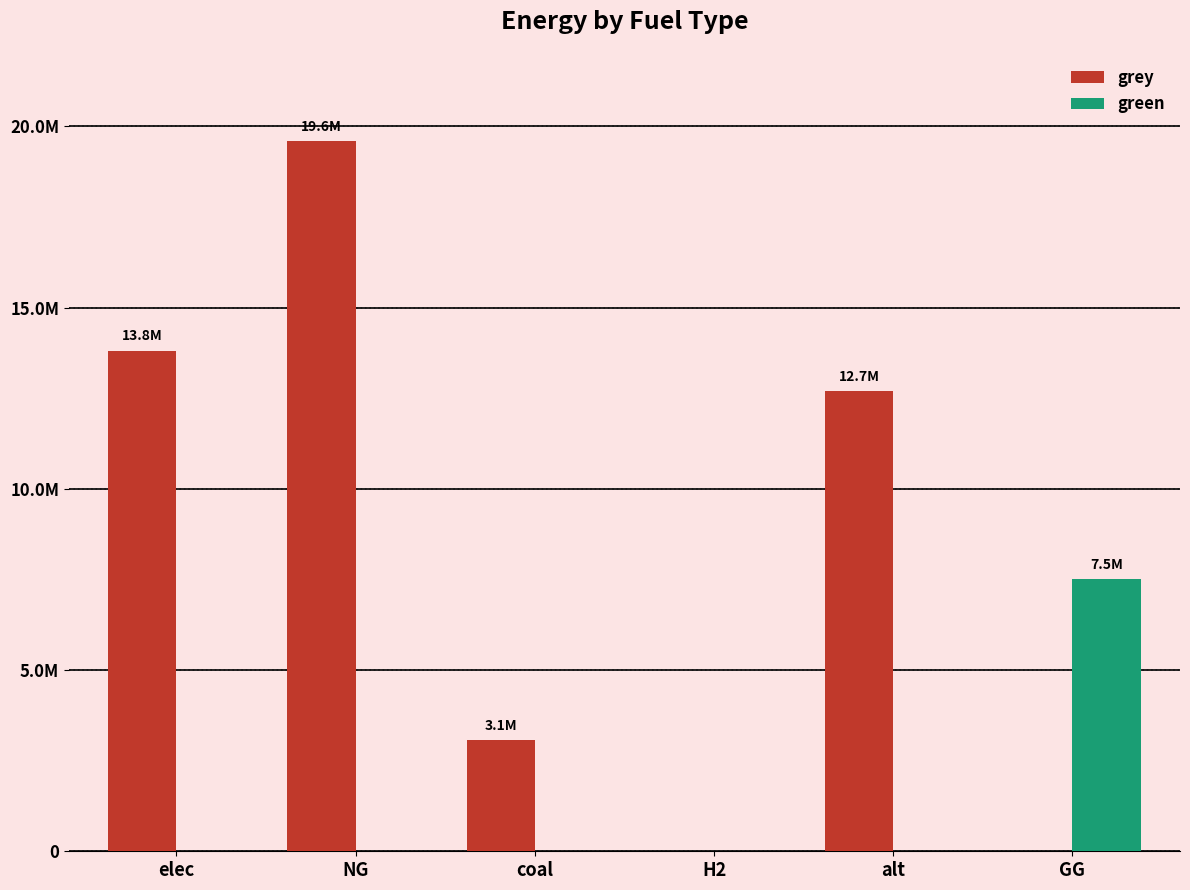

What is the difference between the second highest and minimum values in the grey series?

13817505.1